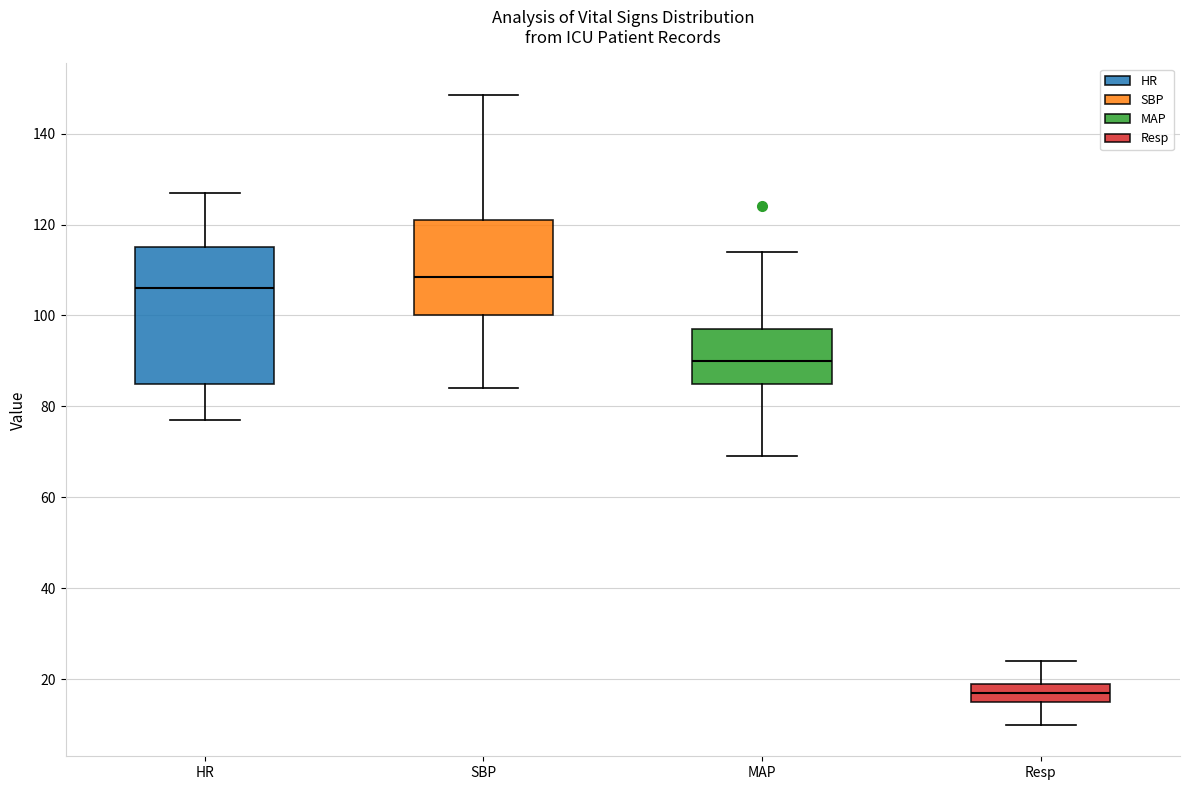

Which box has the lowest median line?

Resp